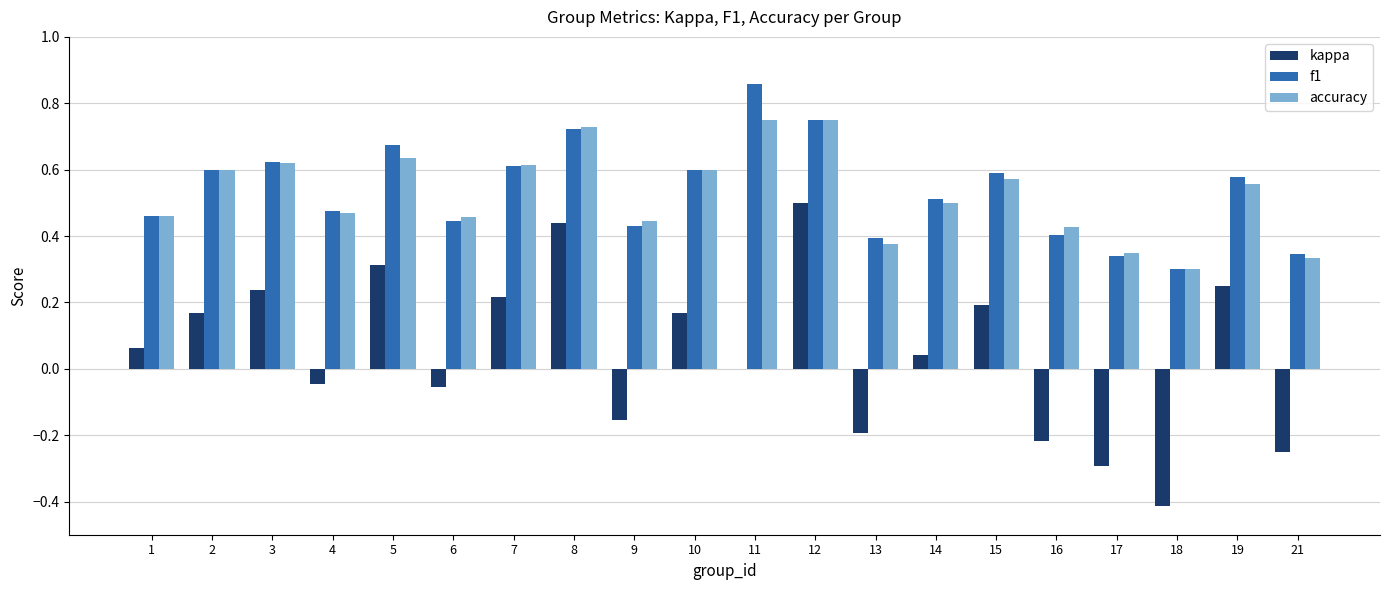

Which category has the highest value in the f1 series?

11